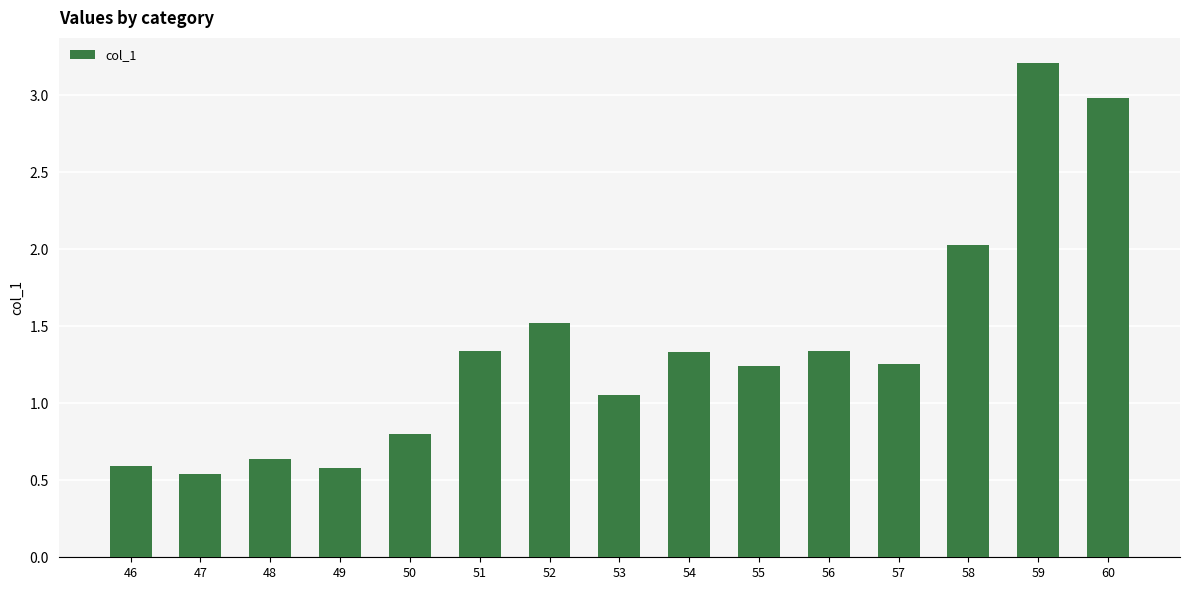

Which category has the lowest value across all series?

47